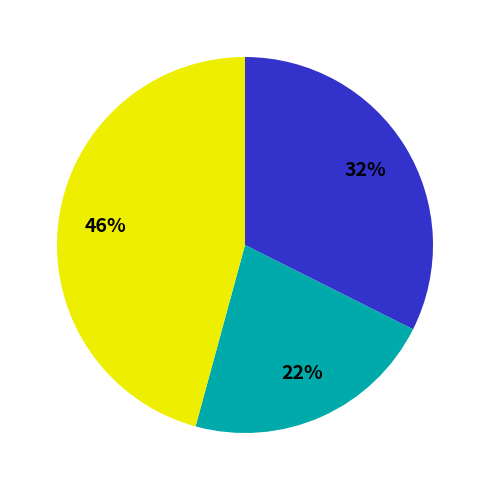

To the nearest percent, what is the difference between the largest and smallest slice percentages?

24%